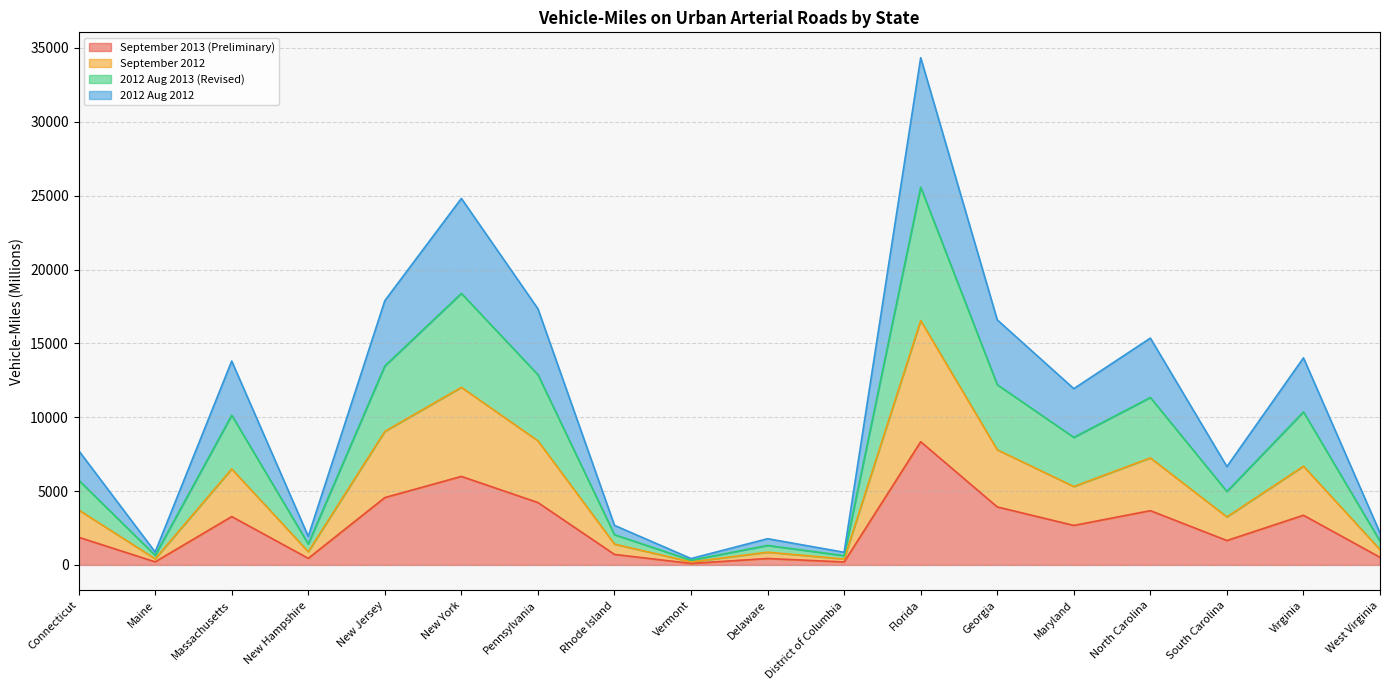

How many interior local peaks does the 2012 Aug 2013 (Revised) series have?

6